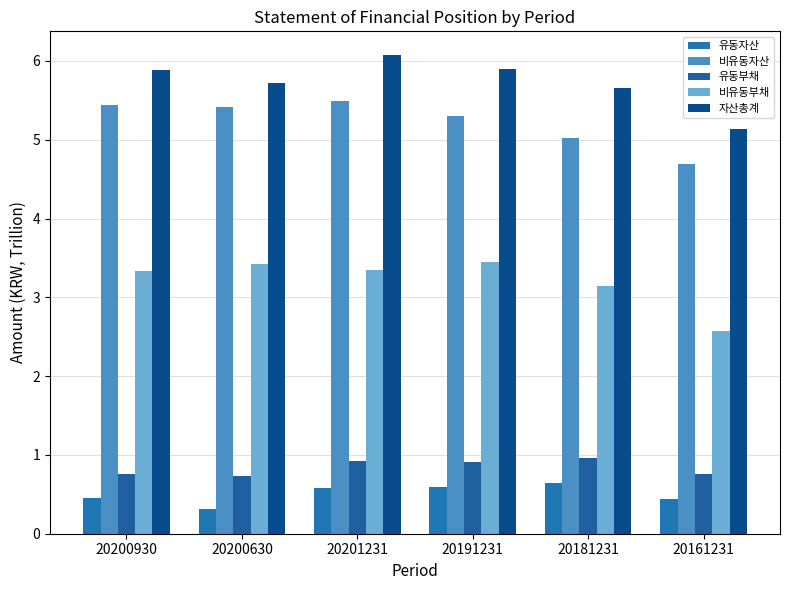

What is the difference between the maximum and minimum values in the 유동부채 series?

0.2